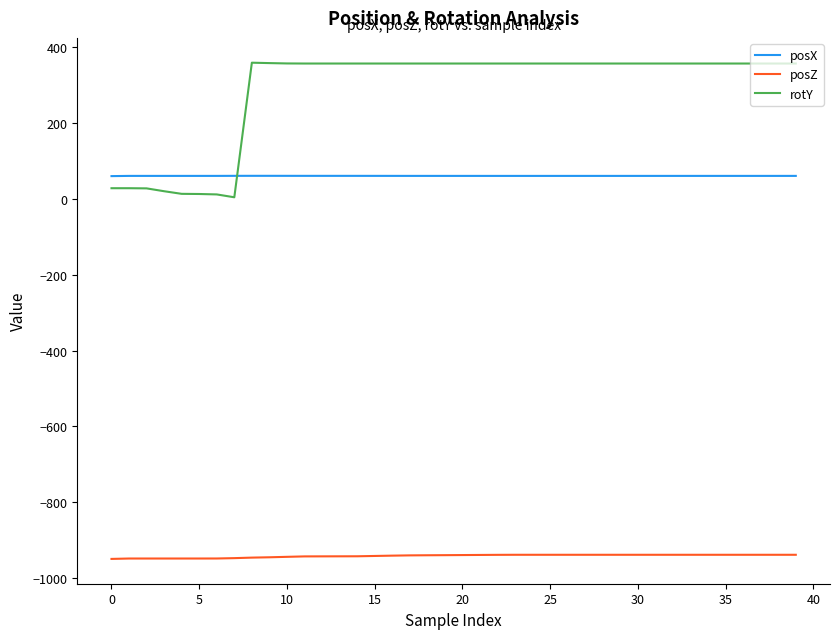

What is the difference between the second highest and minimum values in the posZ series?

10.9